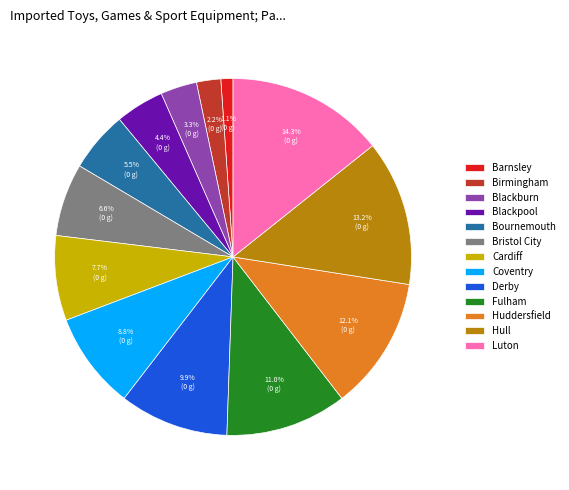

To the nearest percent, what is the combined percentage of Bournemouth and Fulham?

16%